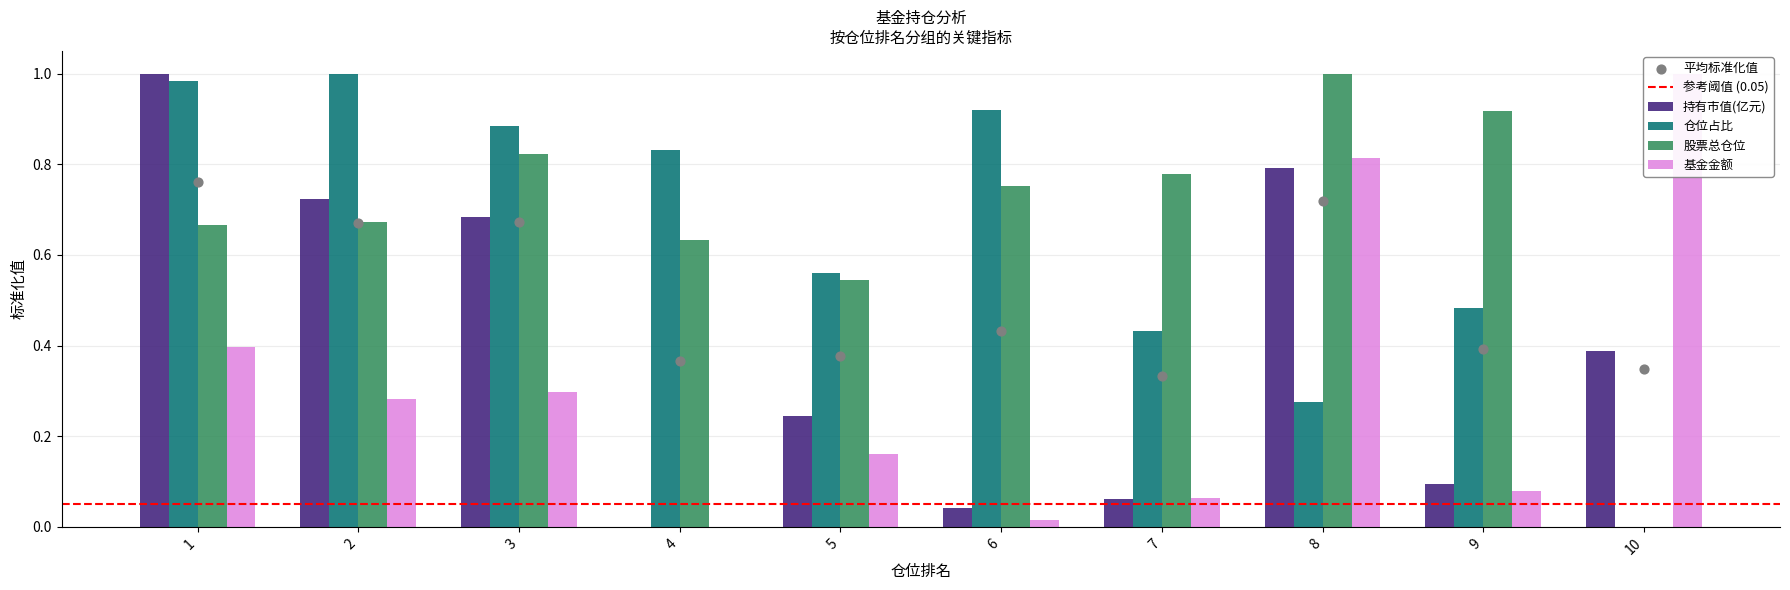

Which series contains the highest Y value?

持有市值(亿元)